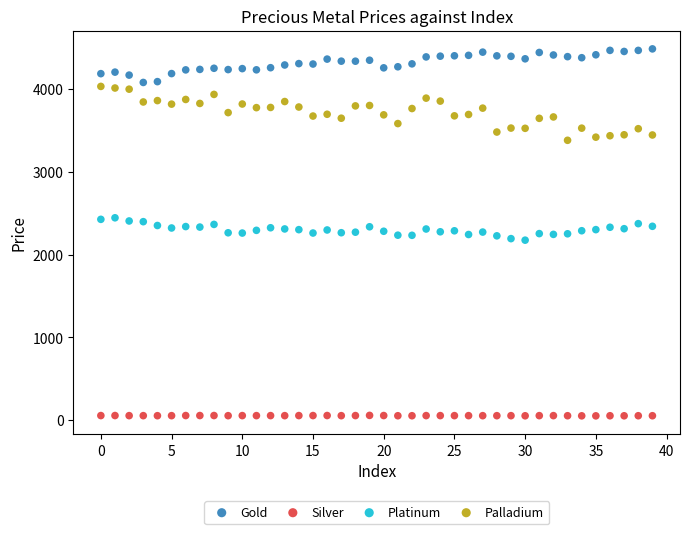

Which series reaches the maximum Y coordinate?

Gold